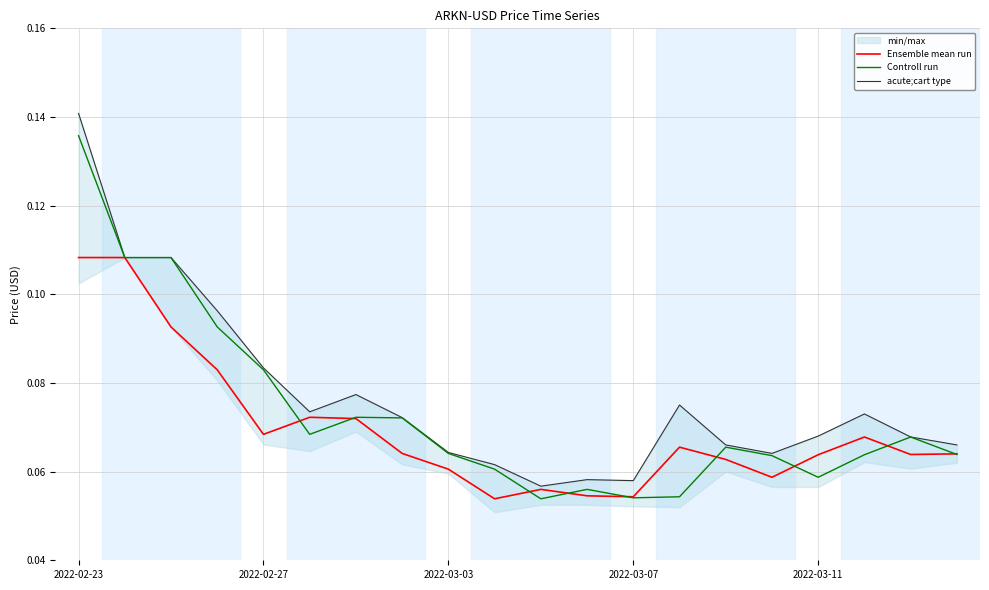

Is it true that Ensemble mean run equals 0.0 at 2022-03-11?

False